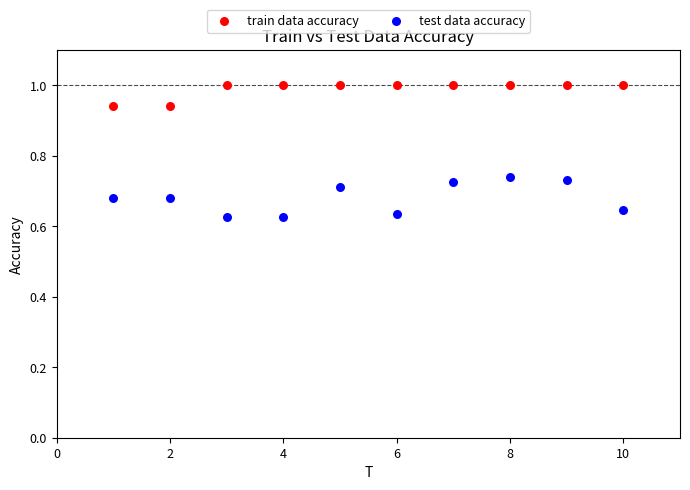

Which series contains the highest Y value?

train data accuracy